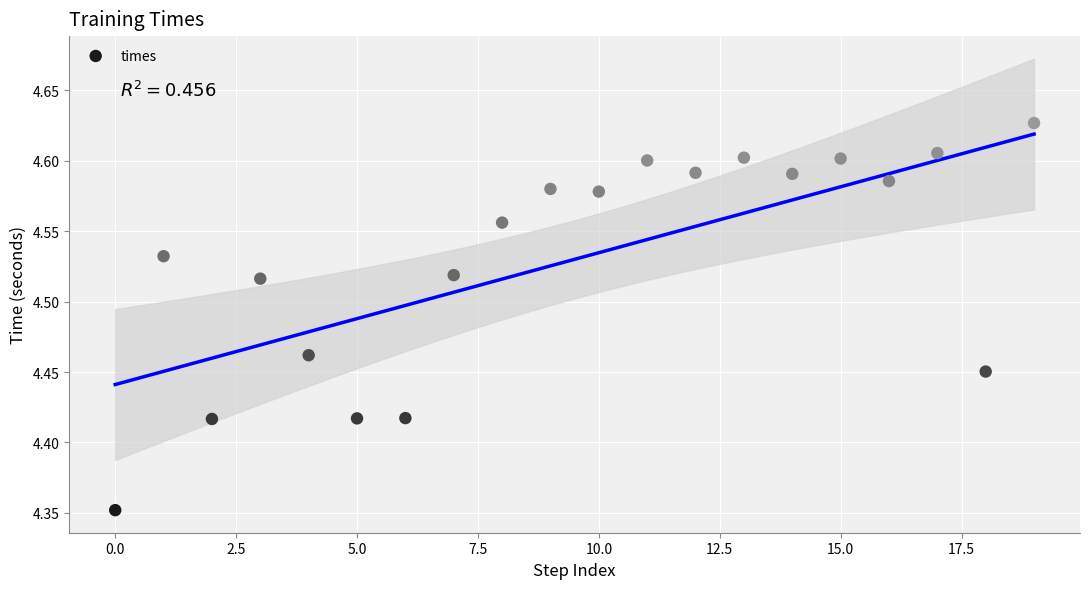

What is the range of Y values (max minus min)?

0.3